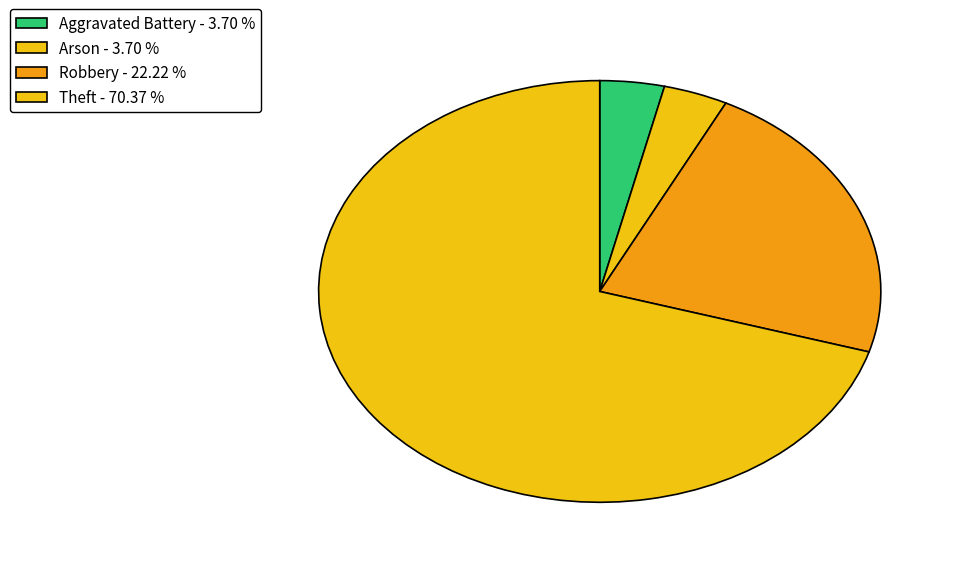

Count the number of slices in the pie.

4